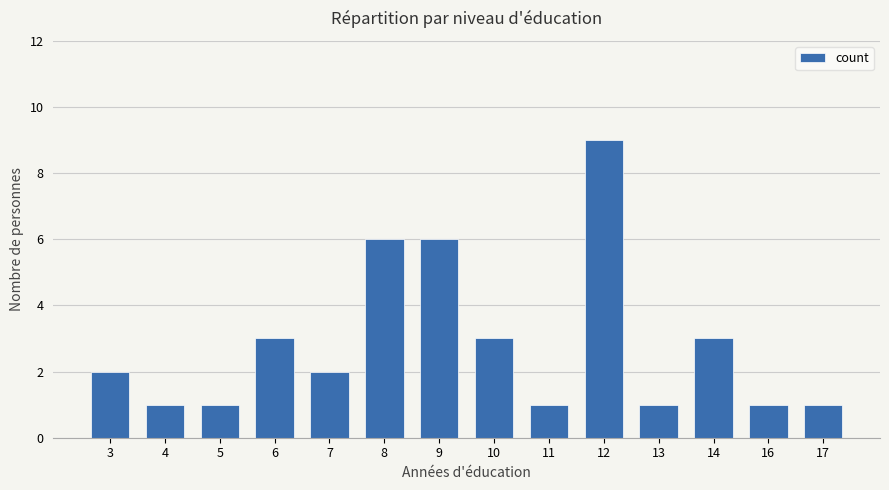

How many series are shown in this chart?

1